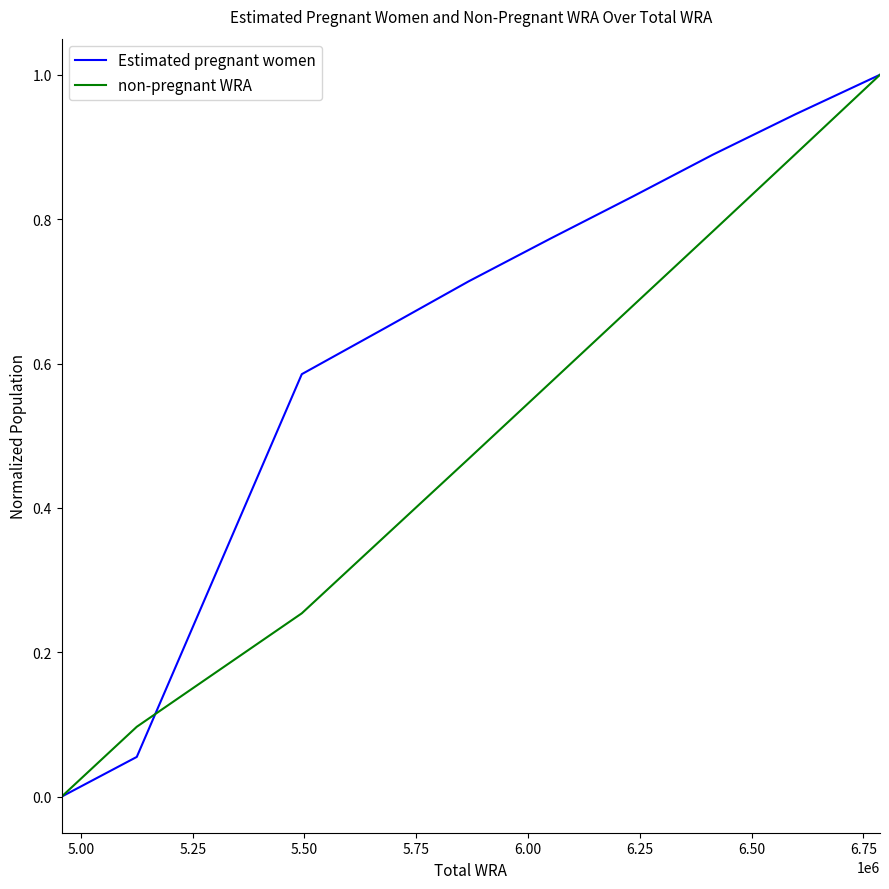

Rank the series by their average value, from lowest to highest.

non-pregnant WRA, Estimated pregnant women